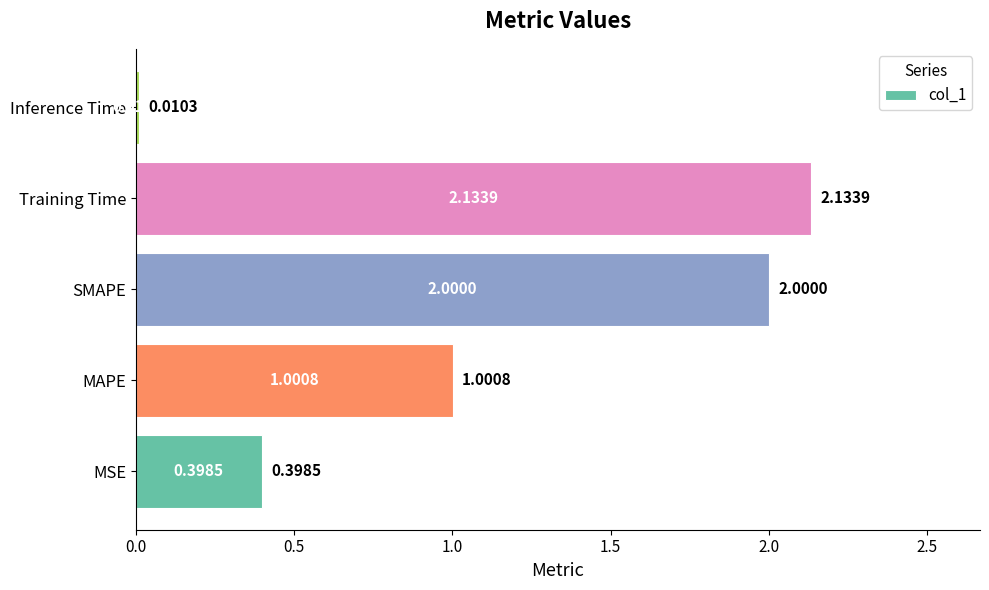

At which label is the value closest to 1?

MAPE